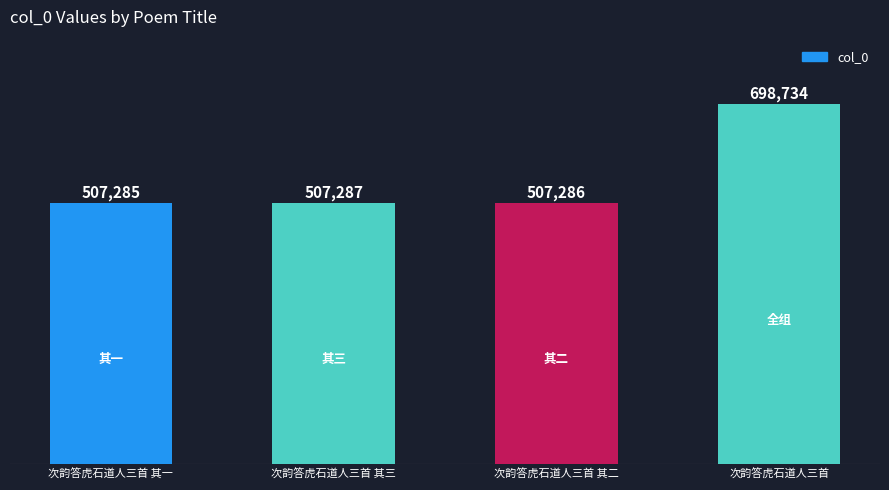

Are the bars grouped side by side (vs. stacked)?

No